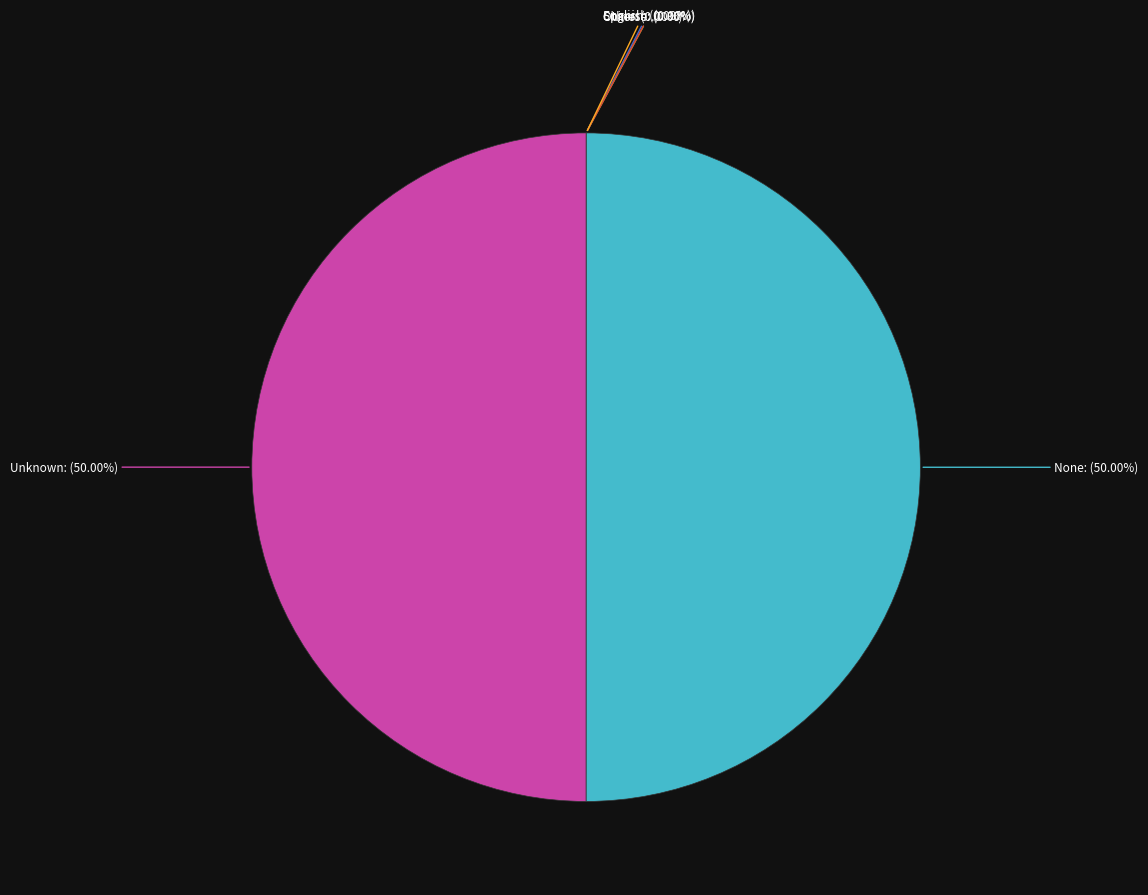

What is the largest slice in the pie chart?

Unknown